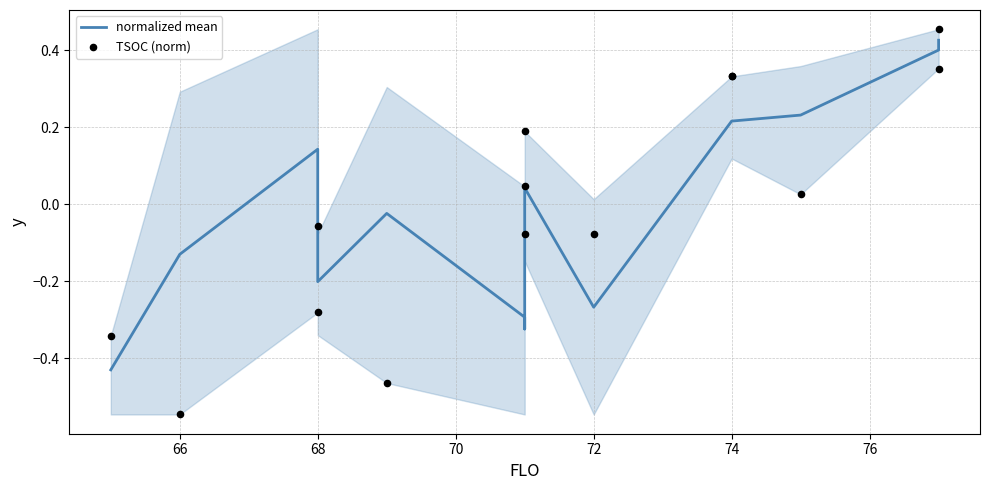

Which series reaches the maximum Y coordinate?

TSOC (norm)